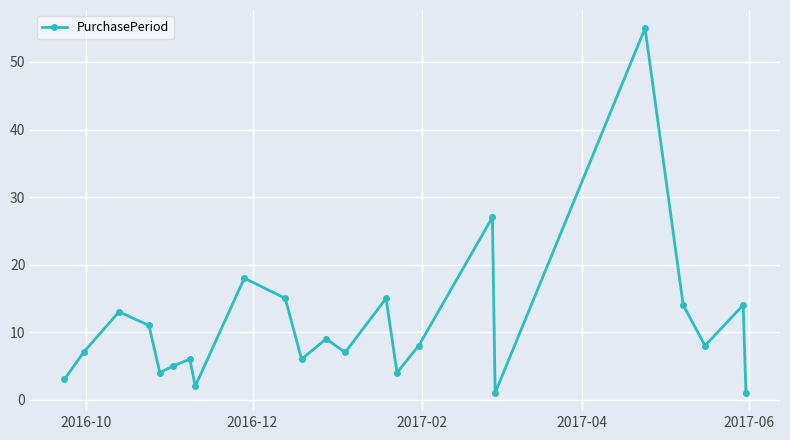

What is the average value?

11